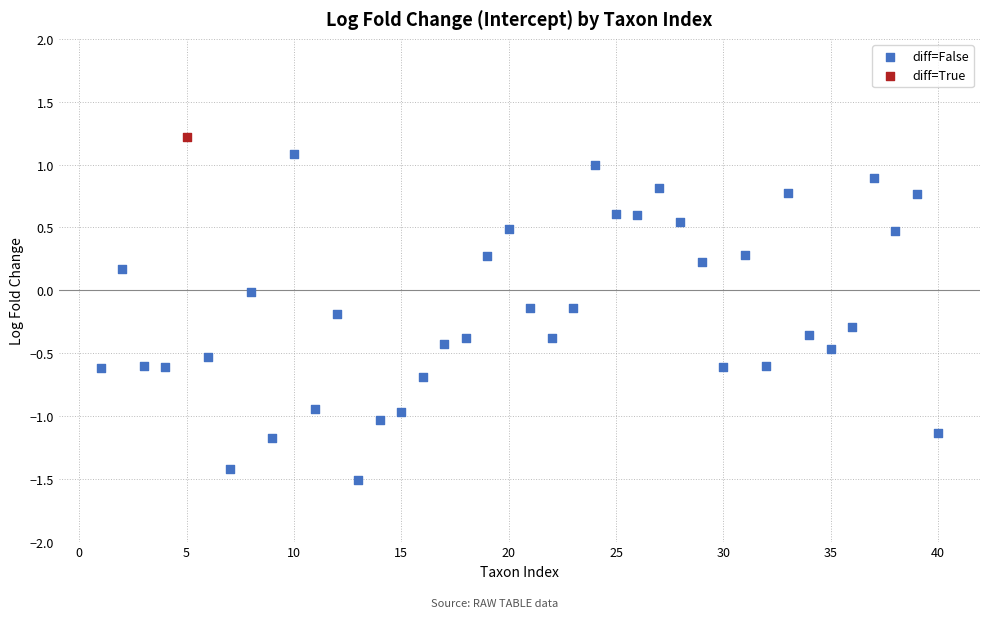

What are all the series names shown in the legend?

diff=False, diff=True